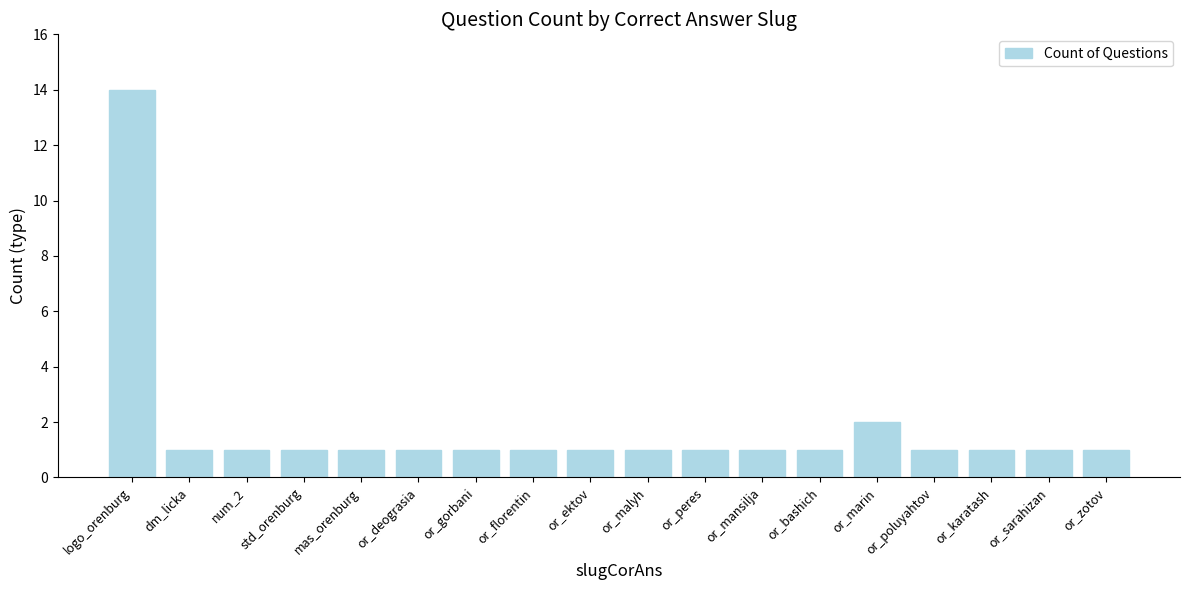

Between or_mansilja and or_marin, which is larger?

or_marin